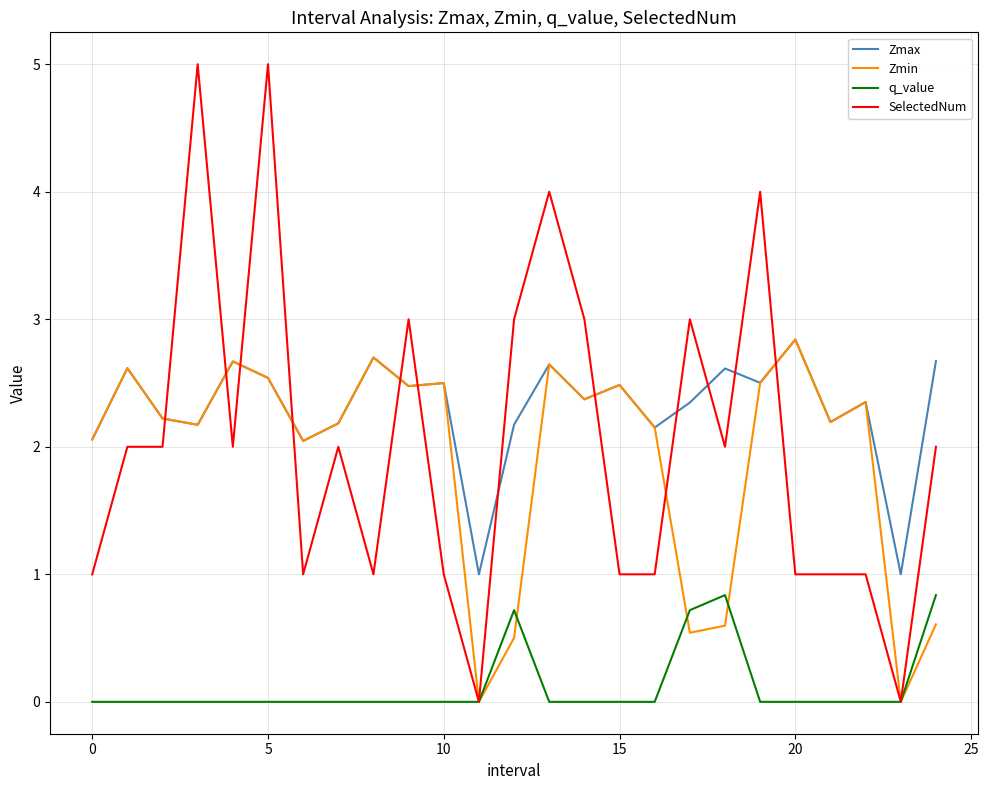

True or false: q_value and Zmax cross at least once.

False